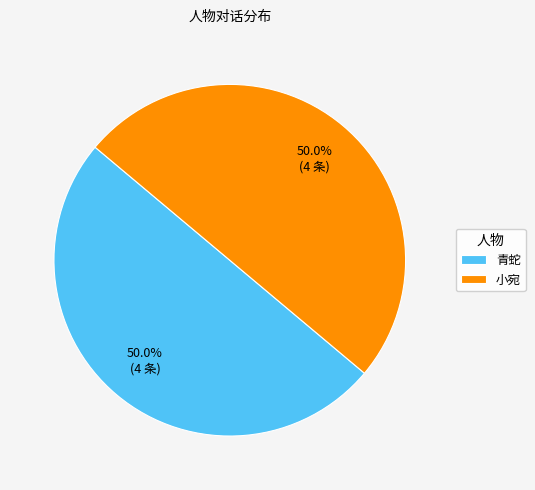

What percentage do 青蛇 and 小宛 together represent?

100.0%